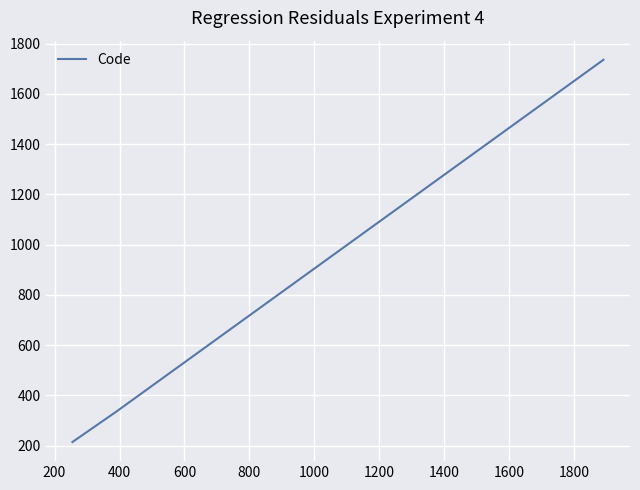

What is the sum of all values?

2284